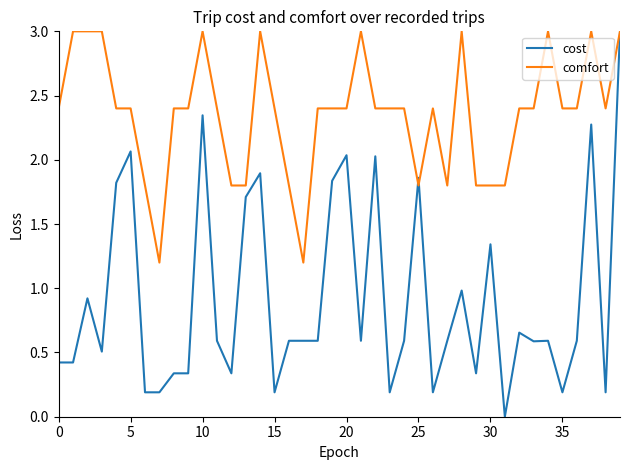

List the series in order of their overall mean, highest first.

comfort, cost